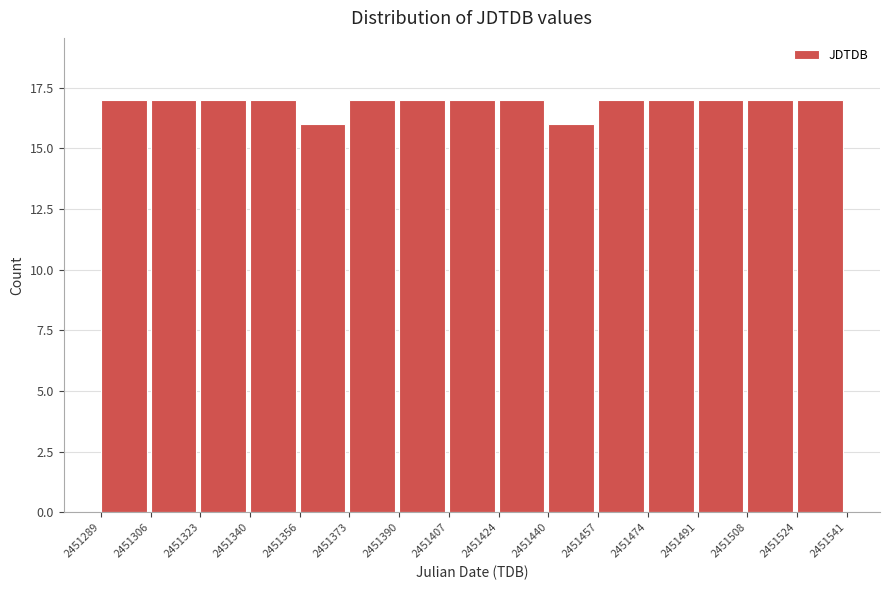

Reading left to right, list every bar in this chart as the range it spans on the x-axis followed by its height. The values are not printed on the chart, so give them approximately, as read against the axis.

2451289 to 2451306: 17
2451306 to 2451323: 17
2451323 to 2451340: 17
2451340 to 2451356: 17
2451356 to 2451373: 16
2451373 to 2451390: 17
2451390 to 2451407: 17
2451407 to 2451424: 17
2451424 to 2451440: 17
2451440 to 2451457: 16
2451457 to 2451474: 17
2451474 to 2451491: 17
2451491 to 2451508: 17
2451508 to 2451524: 17
2451524 to 2451541: 17